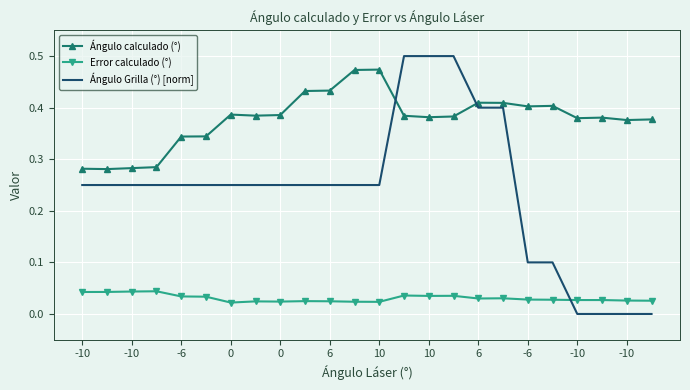

List the series in order of their overall mean, highest first.

Ángulo calculado (°), Ángulo Grilla (°) [norm], Error calculado (°)